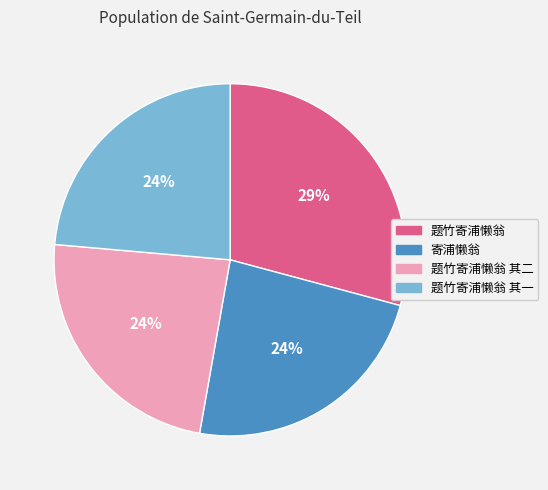

To the nearest percent, what is the average slice percentage?

25%